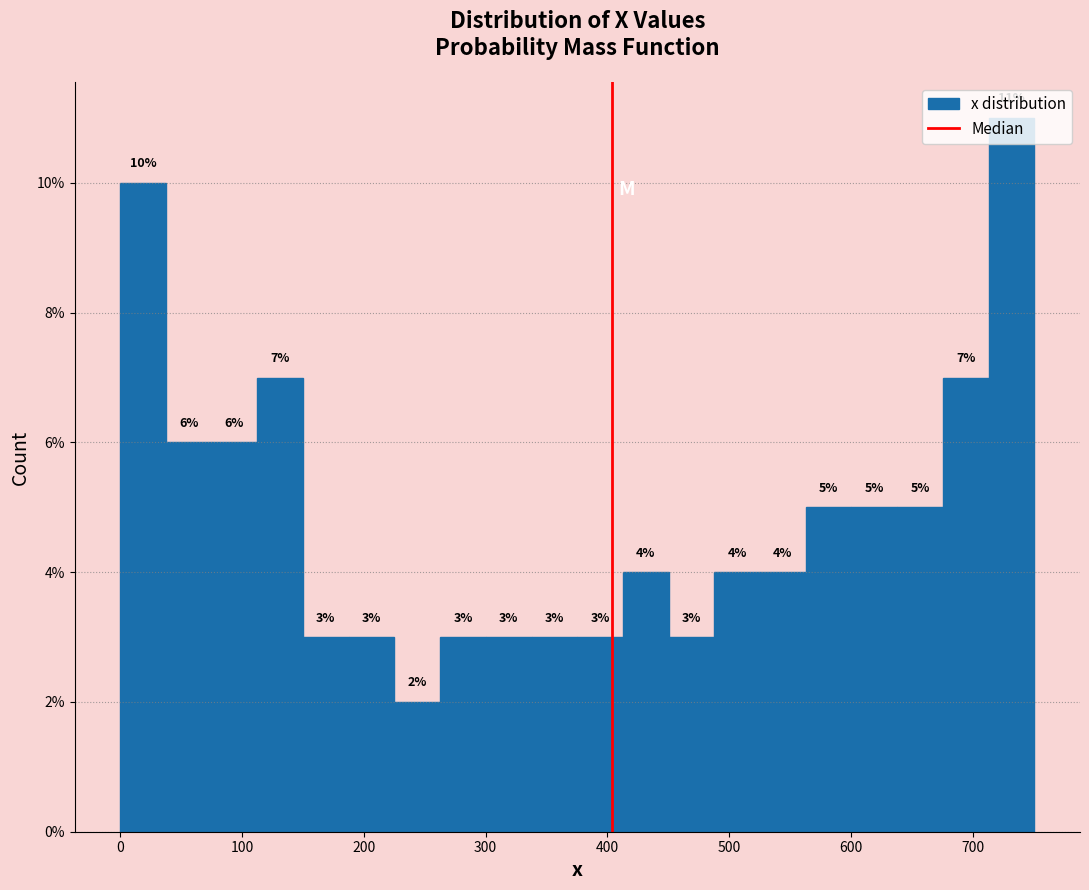

Read against the x-axis, roughly where is the centre of the tallest bar?

730